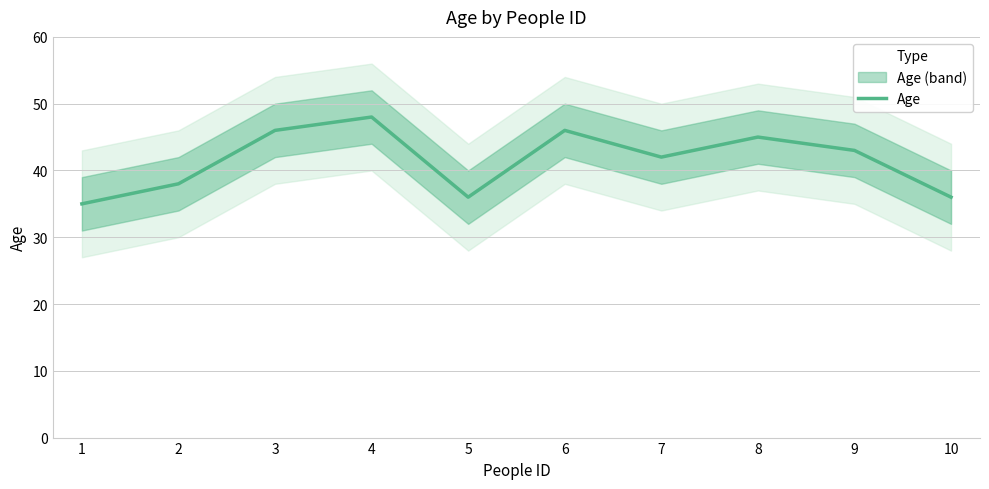

What is the change in value from 6 to 7?

-4